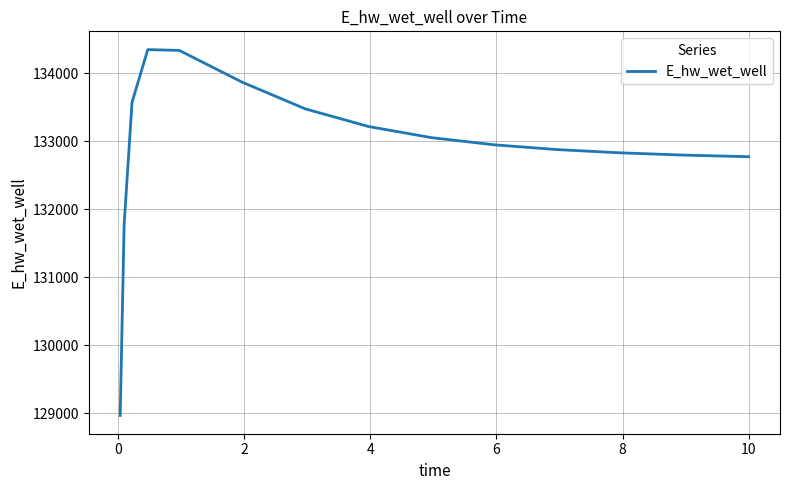

What is the difference between the maximum and minimum values?

5381.5